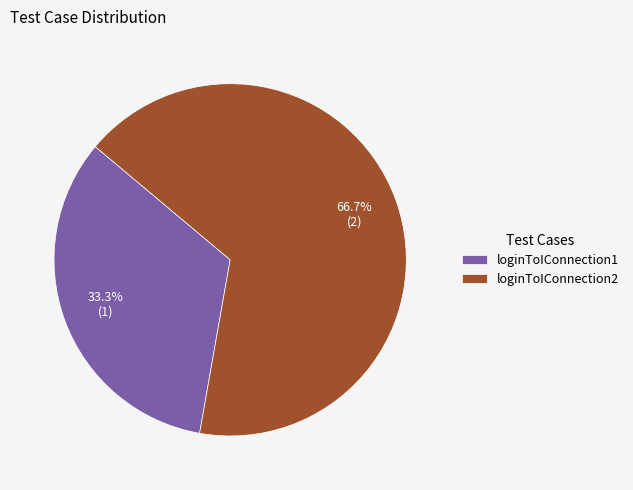

To the nearest percent, what is the combined percentage of loginToIConnection1 and loginToIConnection2?

100%